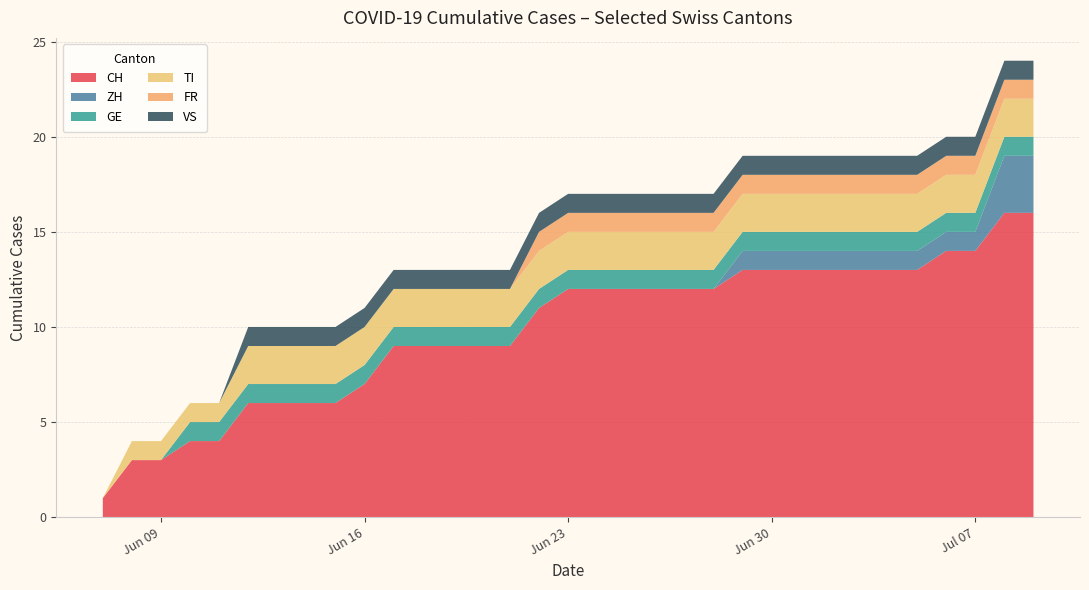

What is the highest value of the CH series?

16